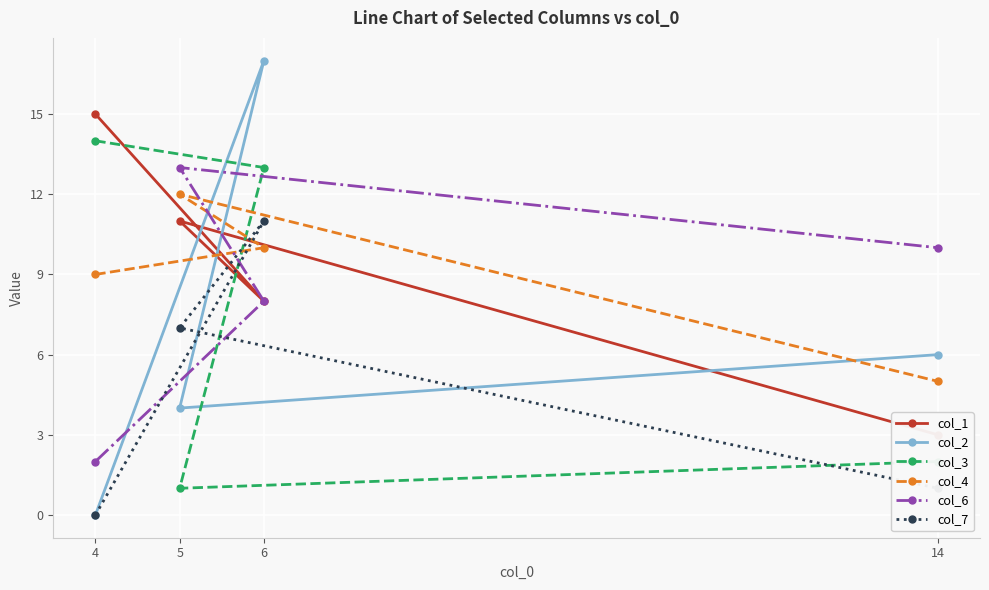

Which series changed the most between 4 and 6?

col_2